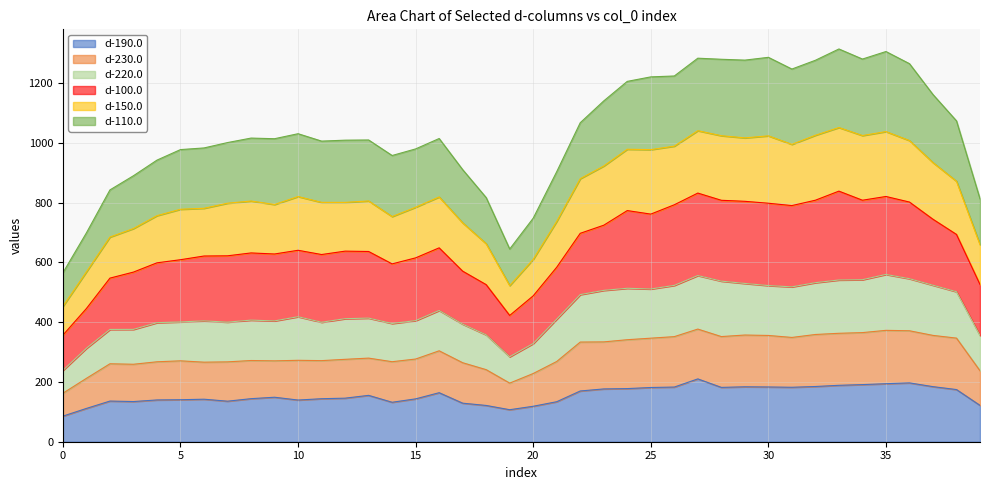

What is the difference between the maximum and second lowest values in the d-190.0 series?

103.1